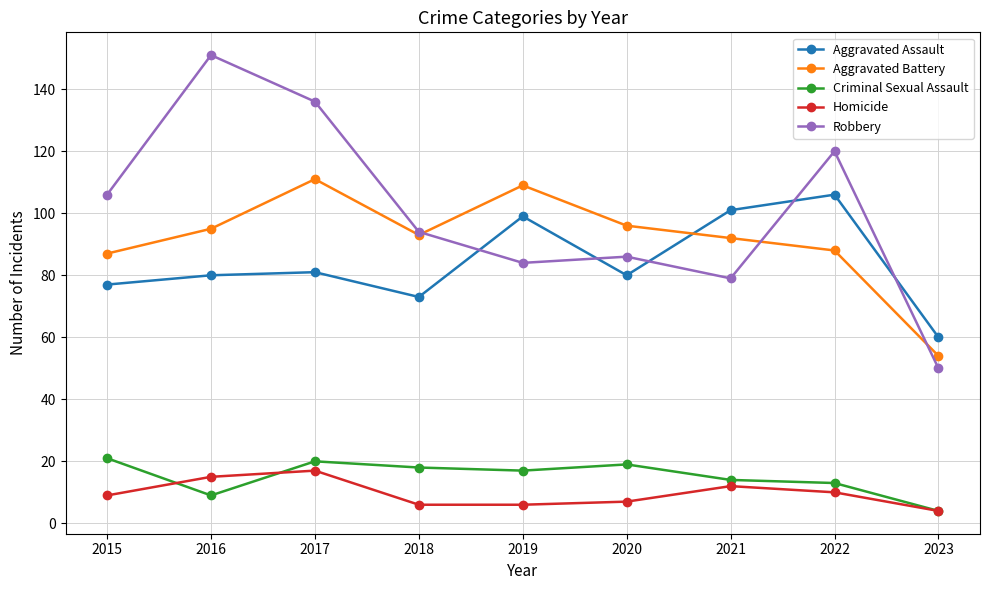

True or false: Aggravated Battery has a value of 92 at 2021.

True